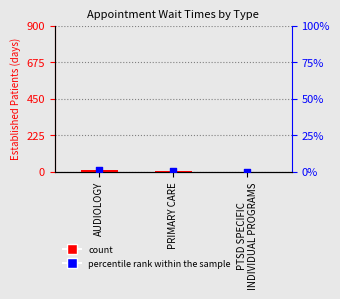

Which series contains the highest Y value?

EstablishedPatients